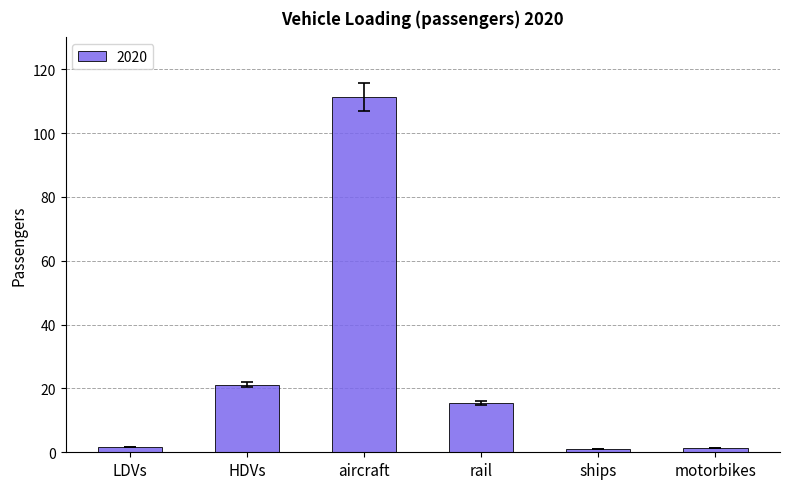

What is the label of the 3rd bar from the left?

aircraft